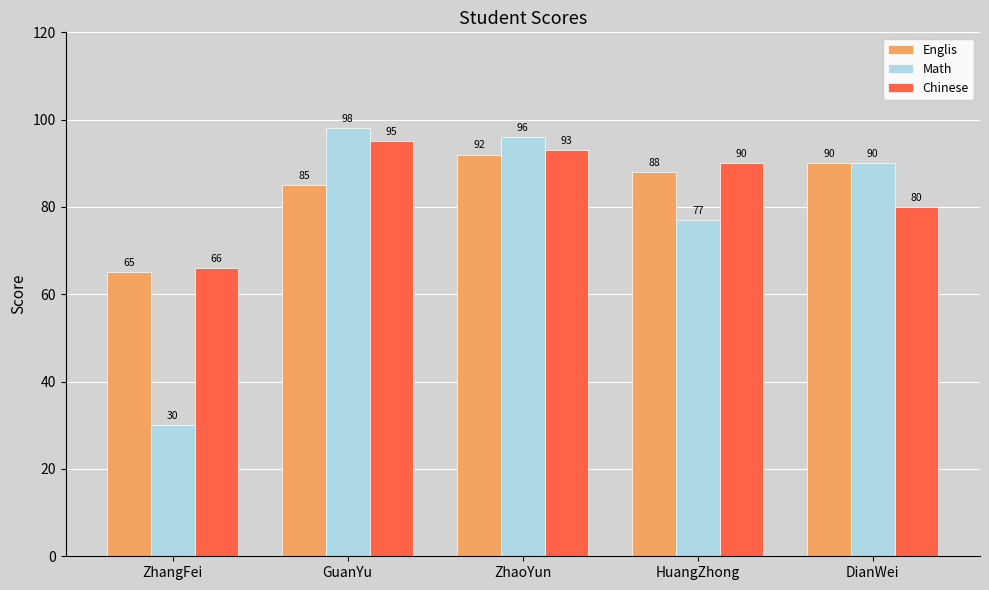

What are all the series names shown in the legend?

Englis, Math, Chinese